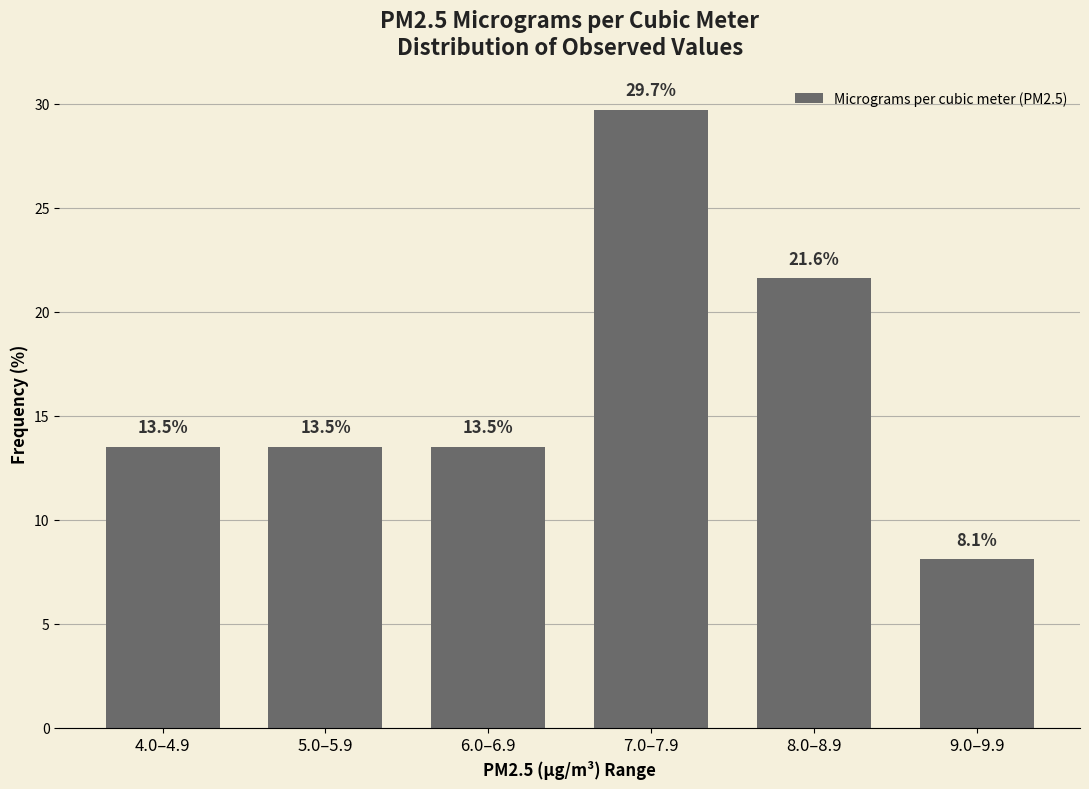

Reading right to left, extract all data points from this chart.

8.1	21.6	29.7	13.5	13.5	13.5